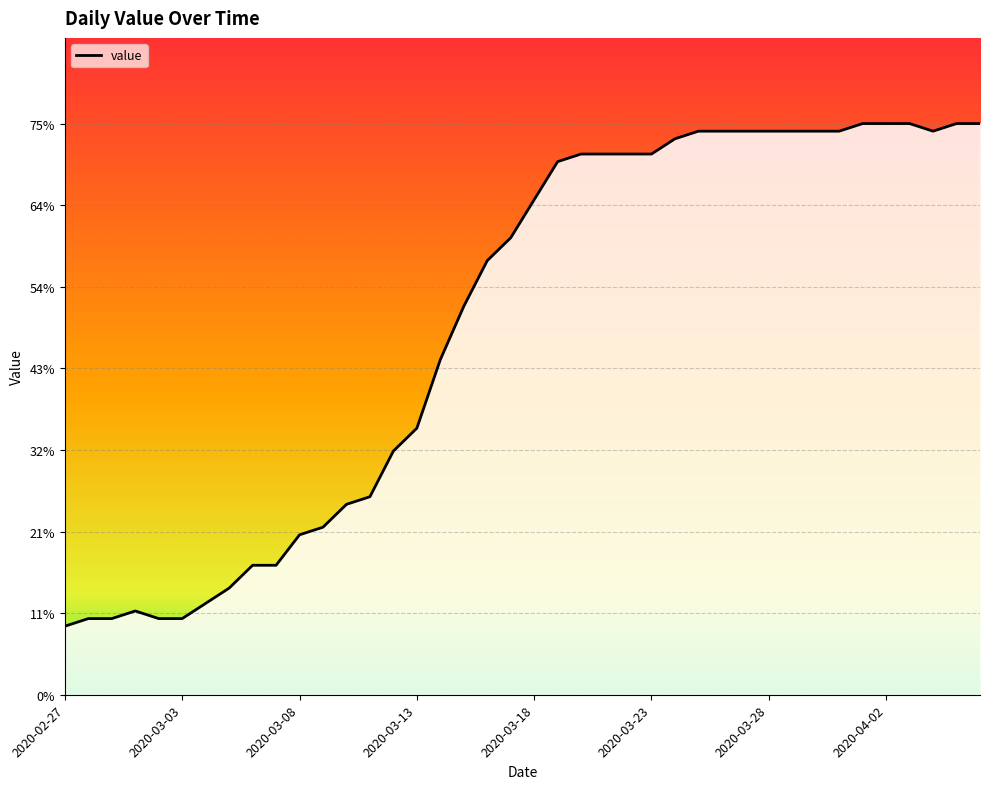

What is the difference between the maximum and minimum values?

66